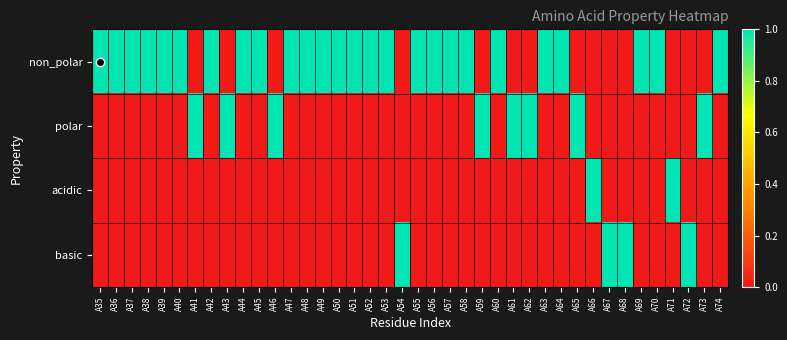

Reading left to right, list all the values displayed in this chart.

non_polar: A35=1	A36=1	A37=1	A38=1	A39=1	A40=1	A41=0	A42=1	A43=0	A44=1	A45=1	A46=0	A47=1	A48=1	A49=1	A50=1	A51=1	A52=1	A53=1	A54=0	A55=1	A56=1	A57=1	A58=1	A59=0	A60=1	A61=0	A62=0	A63=1	A64=1	A65=0	A66=0	A67=0	A68=0	A69=1	A70=1	A71=0	A72=0	A73=0	A74=1
polar: A35=0	A36=0	A37=0	A38=0	A39=0	A40=0	A41=1	A42=0	A43=1	A44=0	A45=0	A46=1	A47=0	A48=0	A49=0	A50=0	A51=0	A52=0	A53=0	A54=0	A55=0	A56=0	A57=0	A58=0	A59=1	A60=0	A61=1	A62=1	A63=0	A64=0	A65=1	A66=0	A67=0	A68=0	A69=0	A70=0	A71=0	A72=0	A73=1	A74=0
acidic: A35=0	A36=0	A37=0	A38=0	A39=0	A40=0	A41=0	A42=0	A43=0	A44=0	A45=0	A46=0	A47=0	A48=0	A49=0	A50=0	A51=0	A52=0	A53=0	A54=0	A55=0	A56=0	A57=0	A58=0	A59=0	A60=0	A61=0	A62=0	A63=0	A64=0	A65=0	A66=1	A67=0	A68=0	A69=0	A70=0	A71=1	A72=0	A73=0	A74=0
basic: A35=0	A36=0	A37=0	A38=0	A39=0	A40=0	A41=0	A42=0	A43=0	A44=0	A45=0	A46=0	A47=0	A48=0	A49=0	A50=0	A51=0	A52=0	A53=0	A54=1	A55=0	A56=0	A57=0	A58=0	A59=0	A60=0	A61=0	A62=0	A63=0	A64=0	A65=0	A66=0	A67=1	A68=1	A69=0	A70=0	A71=0	A72=1	A73=0	A74=0